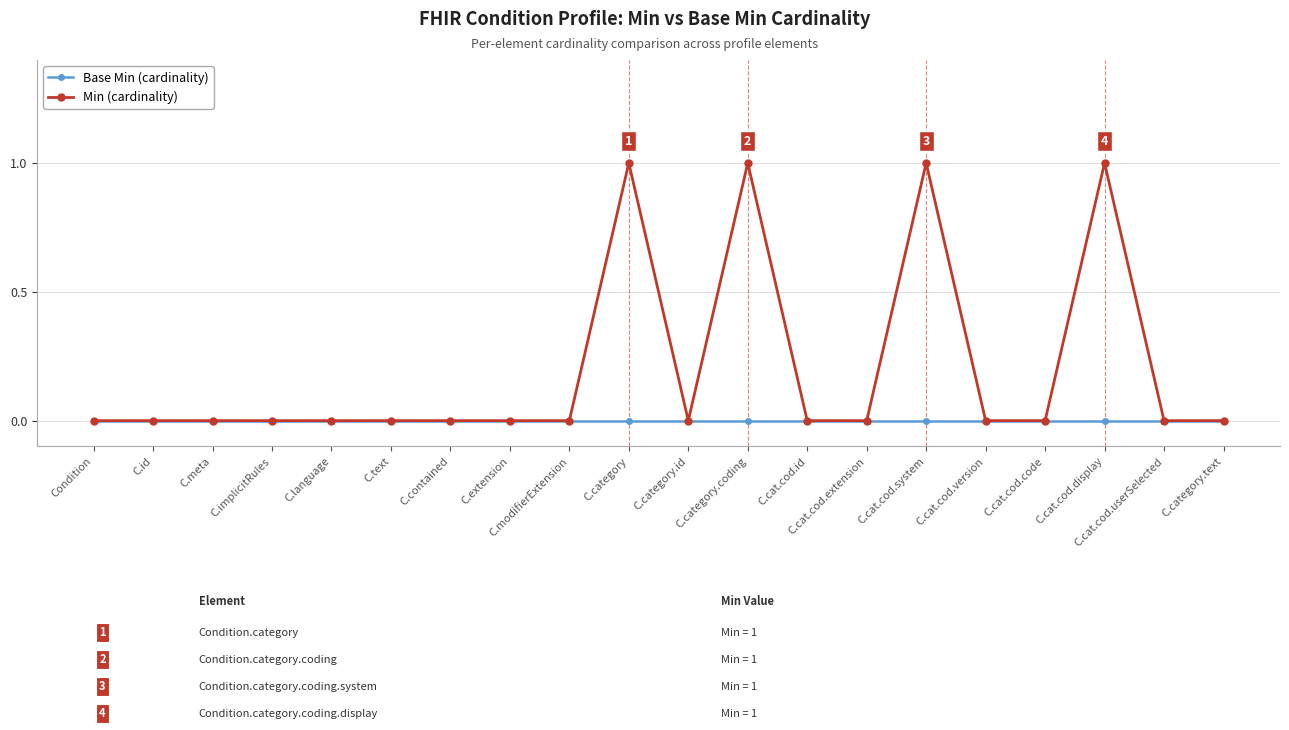

List the series in order of their overall mean, lowest first.

Base Min (cardinality), Min (cardinality)